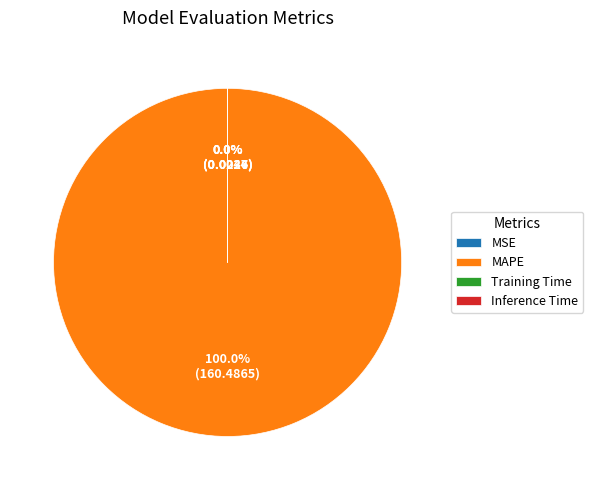

To the nearest percent, what percentage of the pie is MAPE?

100%